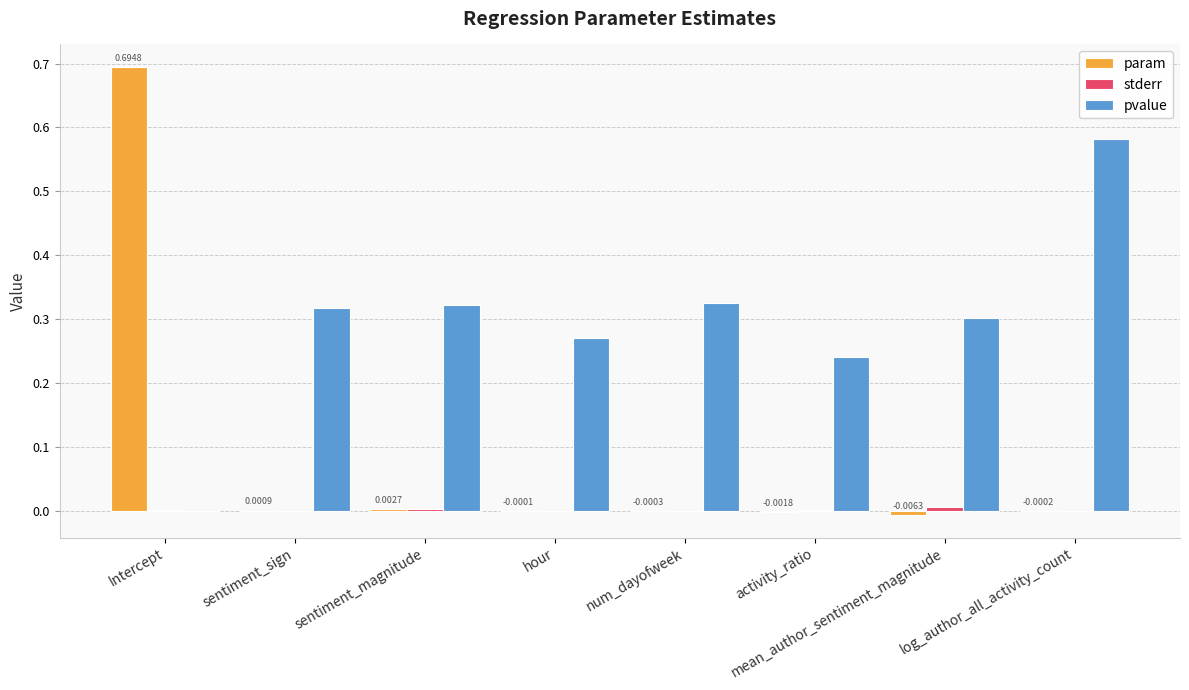

At which category is the sum across all series the highest?

Intercept